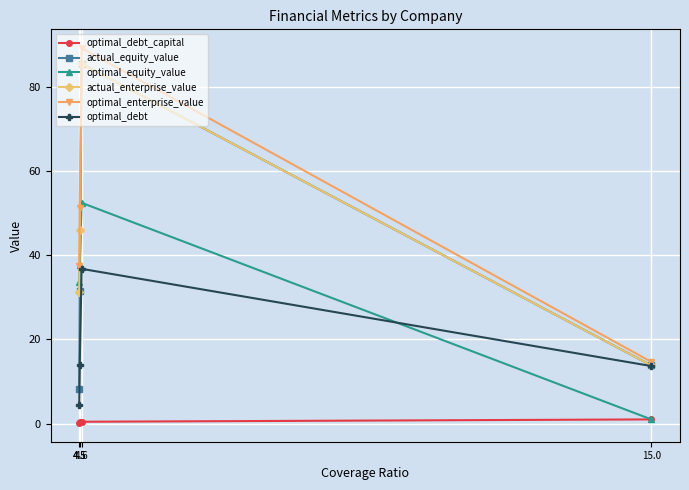

Count the number of data series in this chart.

6